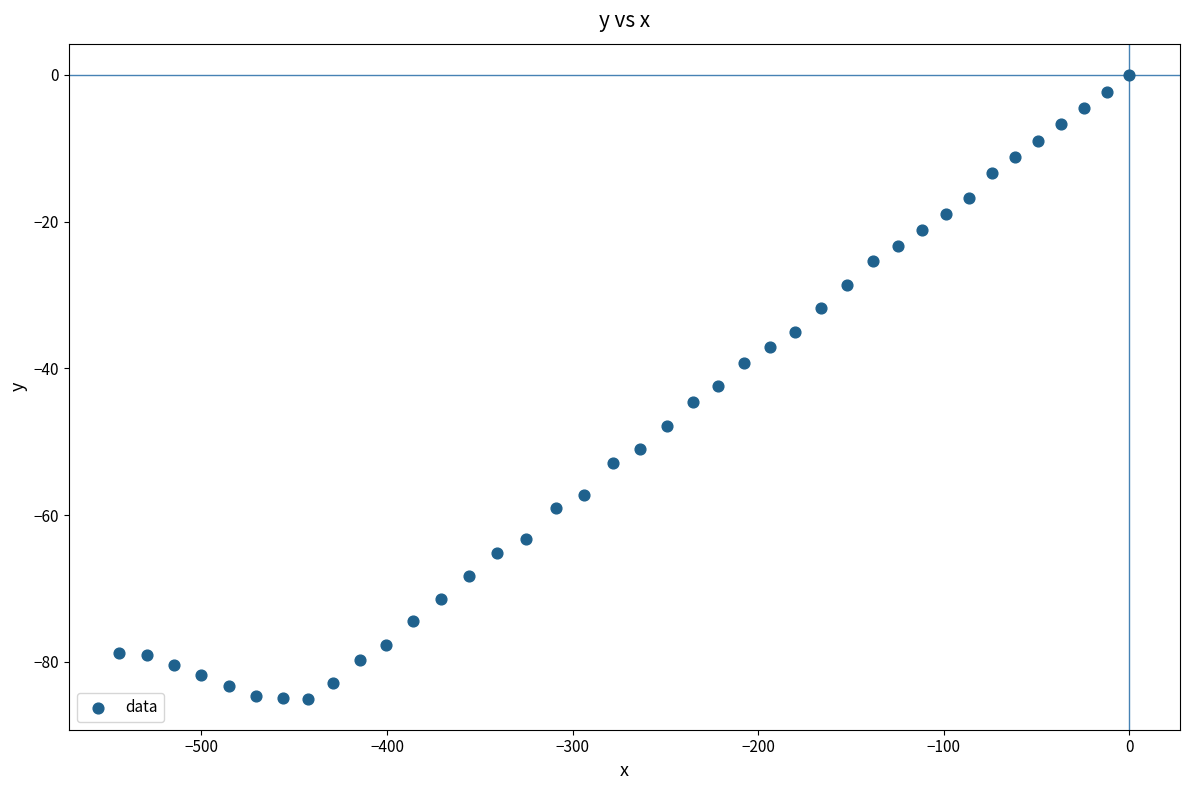

What is the range of Y values (max minus min)?

85.0